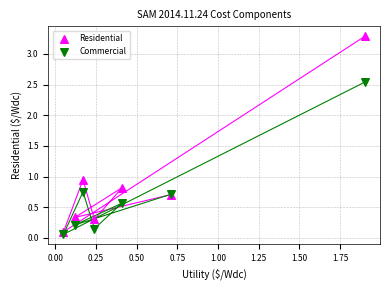

What is the X range (max minus min) for the scatter plot?

1.9